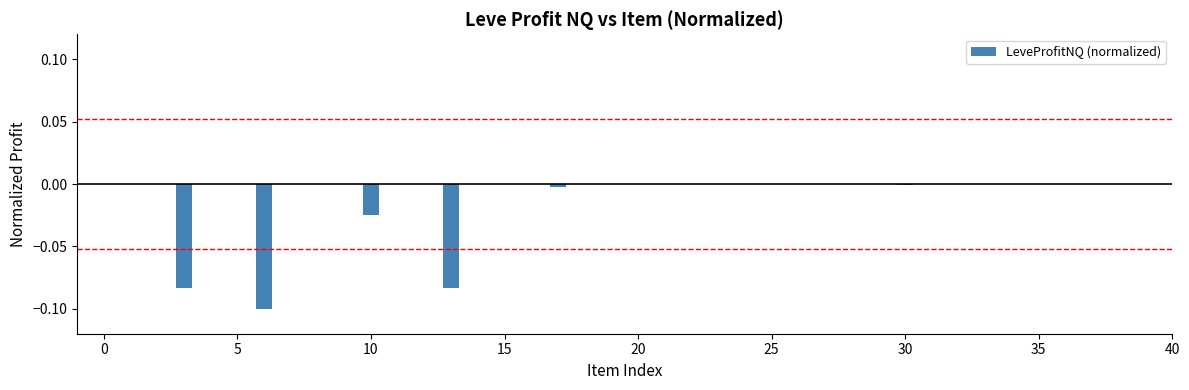

Count the number of categories in the chart.

40